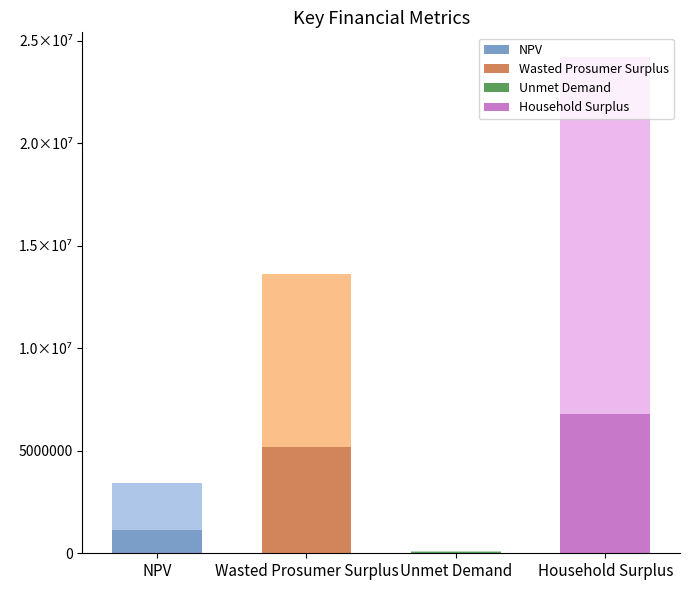

What value does the data have at NPV?

3447333.2